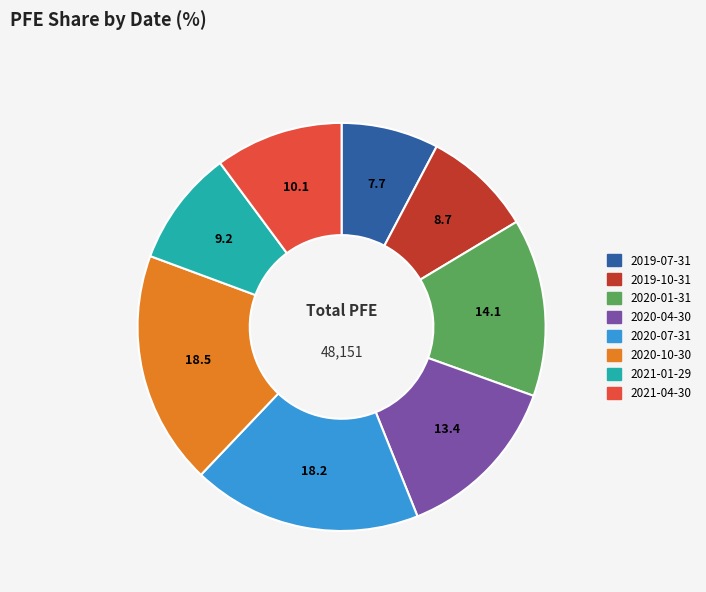

Does any single category account for the majority?

No